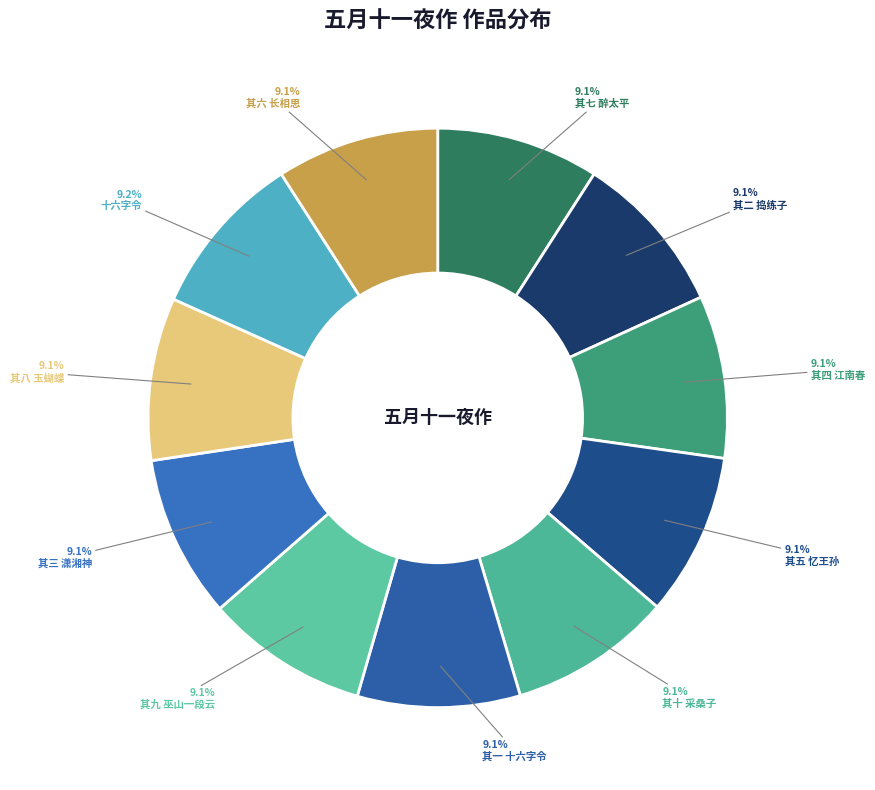

To the nearest percent, what is the average slice percentage?

9%